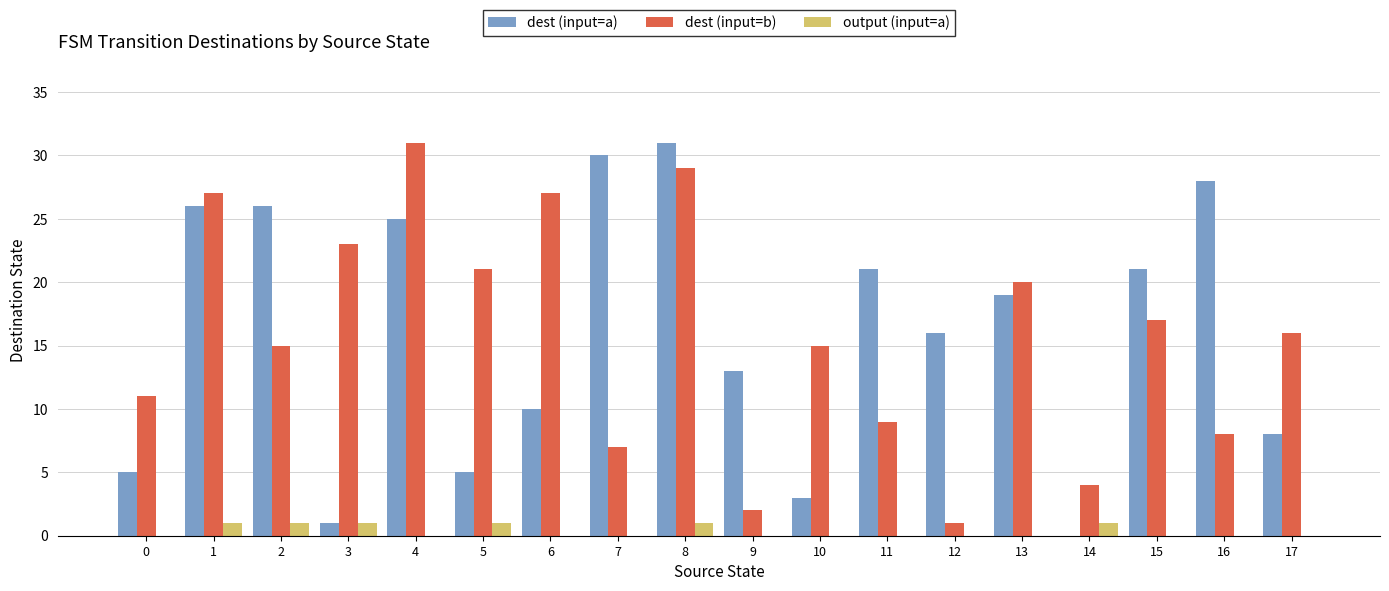

Reading left to right, transcribe all the data shown in this chart.

dest (input=a): 5	26	26	1	25	5	10	30	31	13	3	21	16	19	0	21	28	8
dest (input=b): 11	27	15	23	31	21	27	7	29	2	15	9	1	20	4	17	8	16
output (input=a): 0	1	1	1	0	1	0	0	1	0	0	0	0	0	1	0	0	0